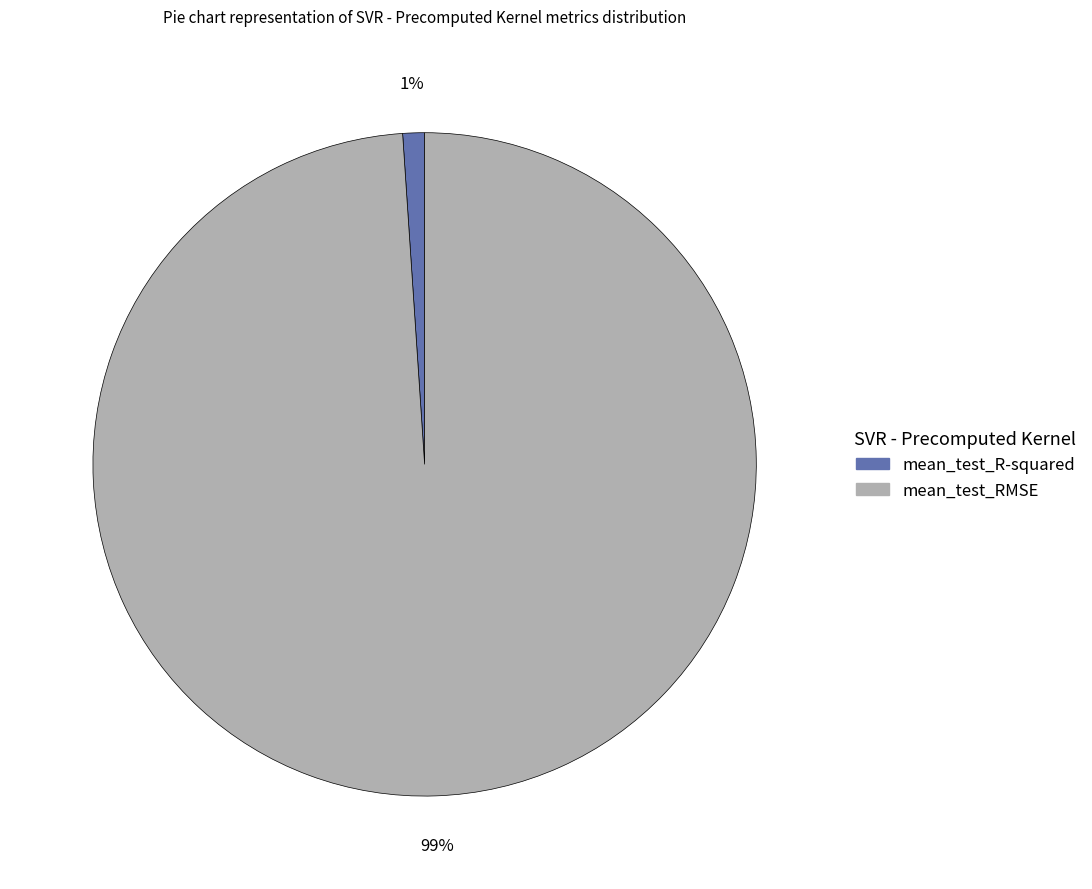

Which slice is the largest?

mean_test_RMSE